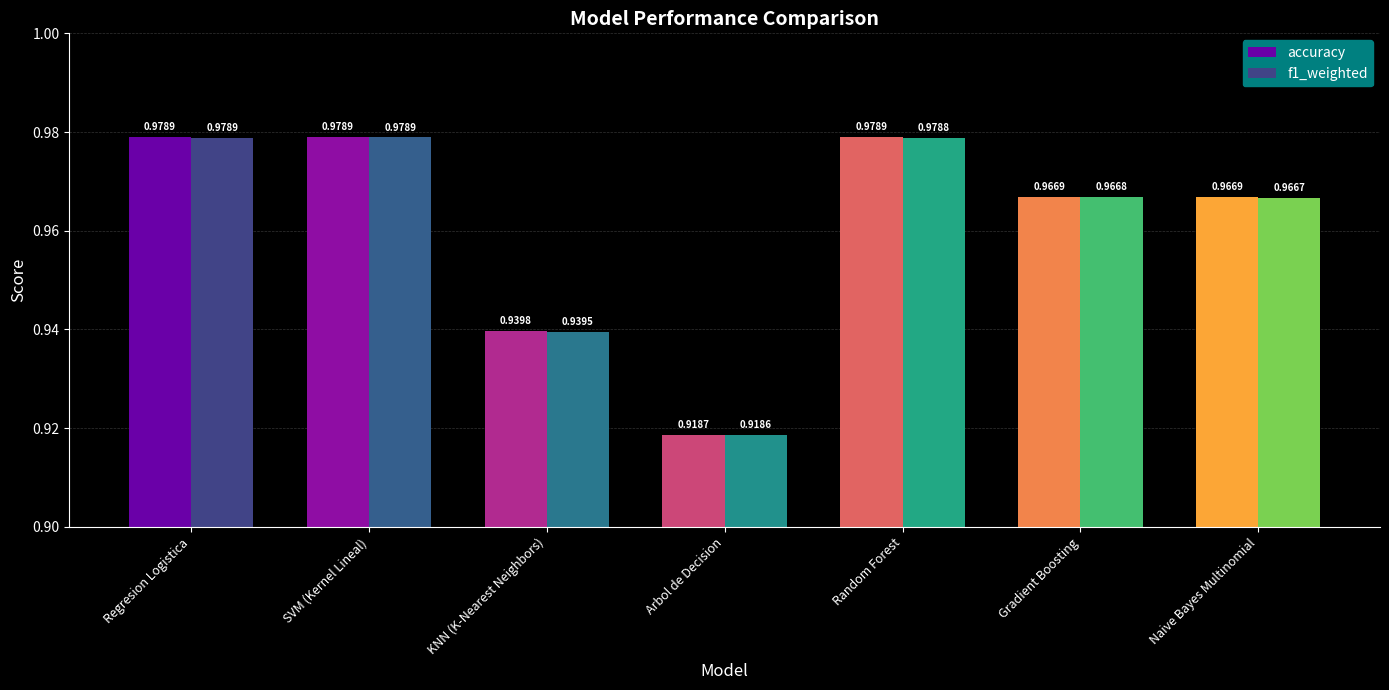

Between SVM (Kernel Lineal) and Naive Bayes Multinomial, which series saw the biggest shift?

f1_weighted